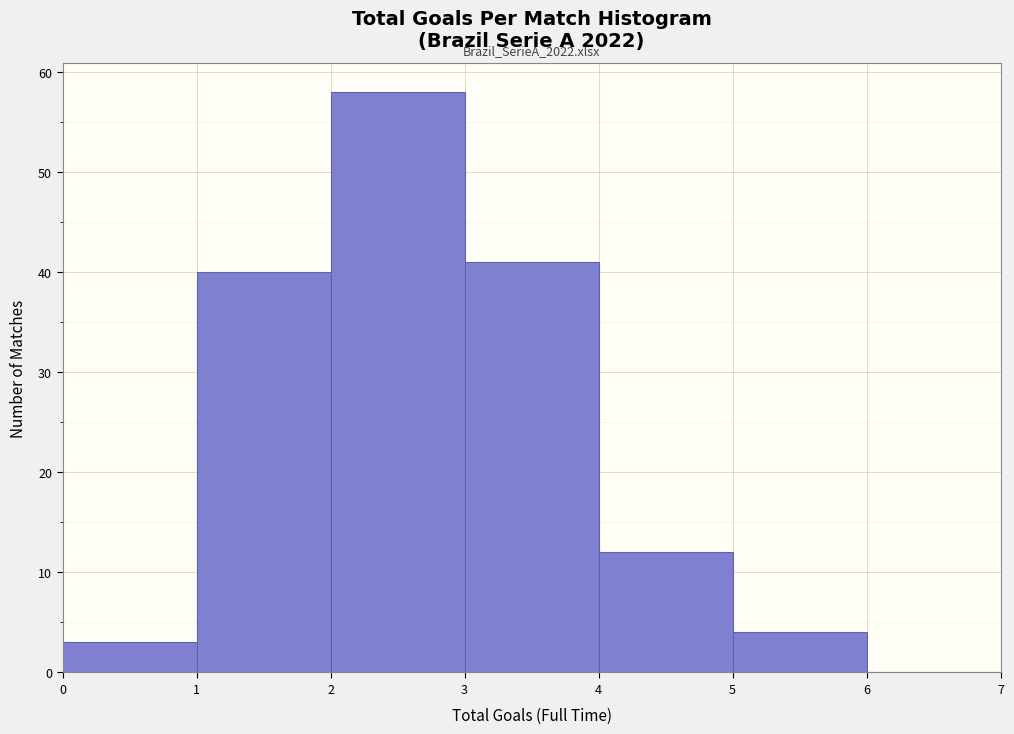

Which range on the x-axis has the tallest bar?

2 to 3